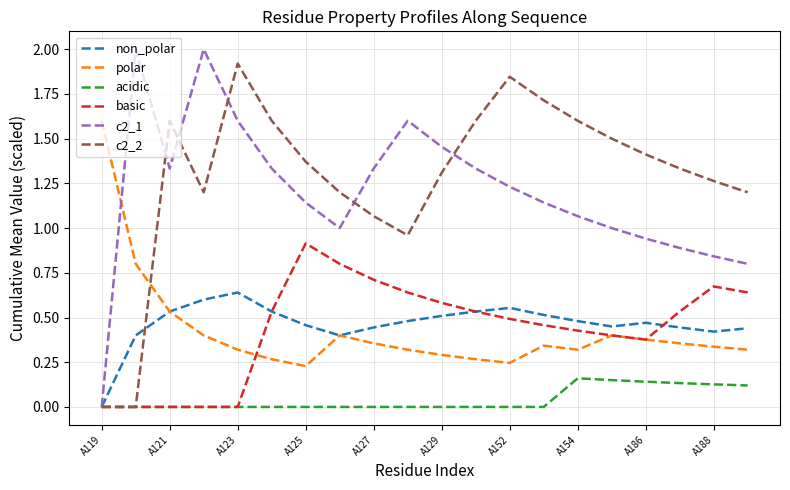

What is the maximum value shown in the chart?

2.0